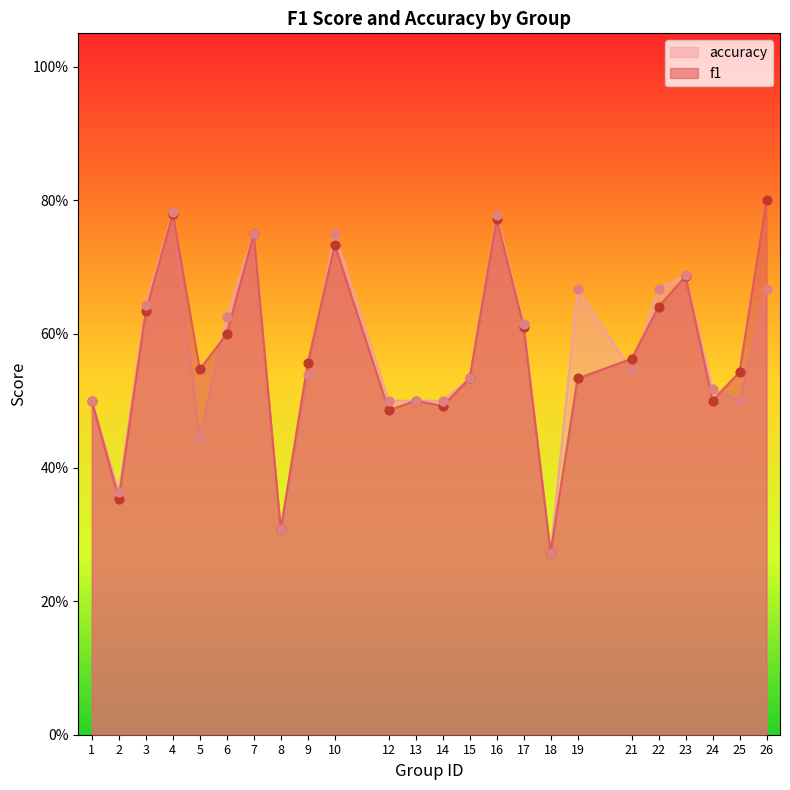

Which series contains the highest Y value?

f1